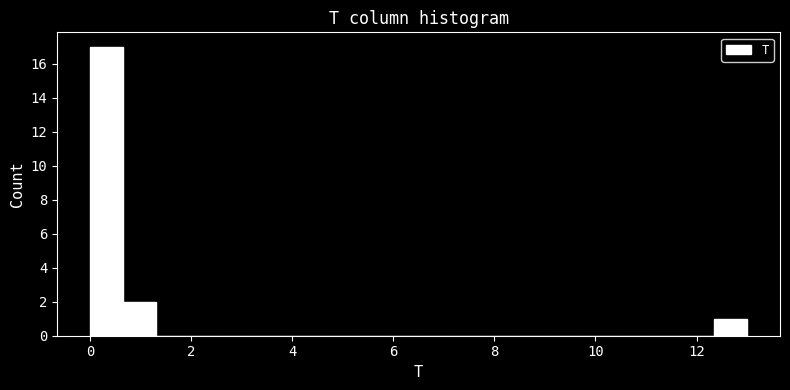

Read against the x-axis, roughly where is the centre of the tallest bar?

0.4